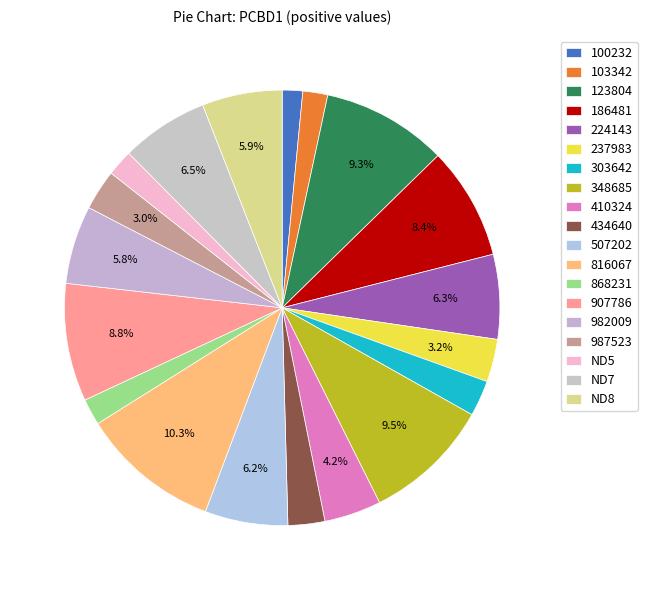

What is the change in value from 348685 to 987523?

-0.6